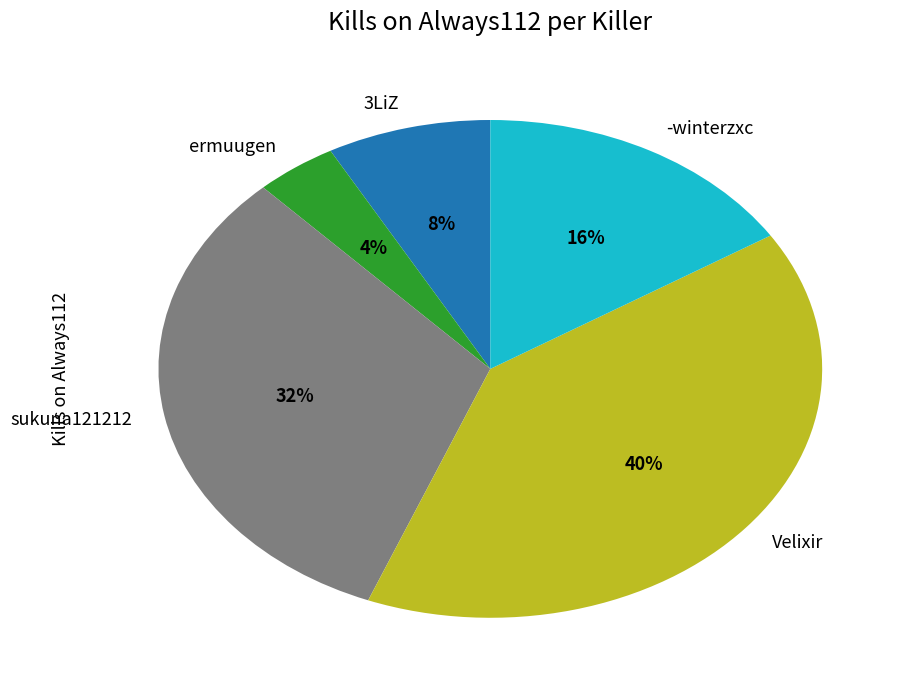

What is the ratio of the value at sukuna121212 to the value at -winterzxc?

2.0